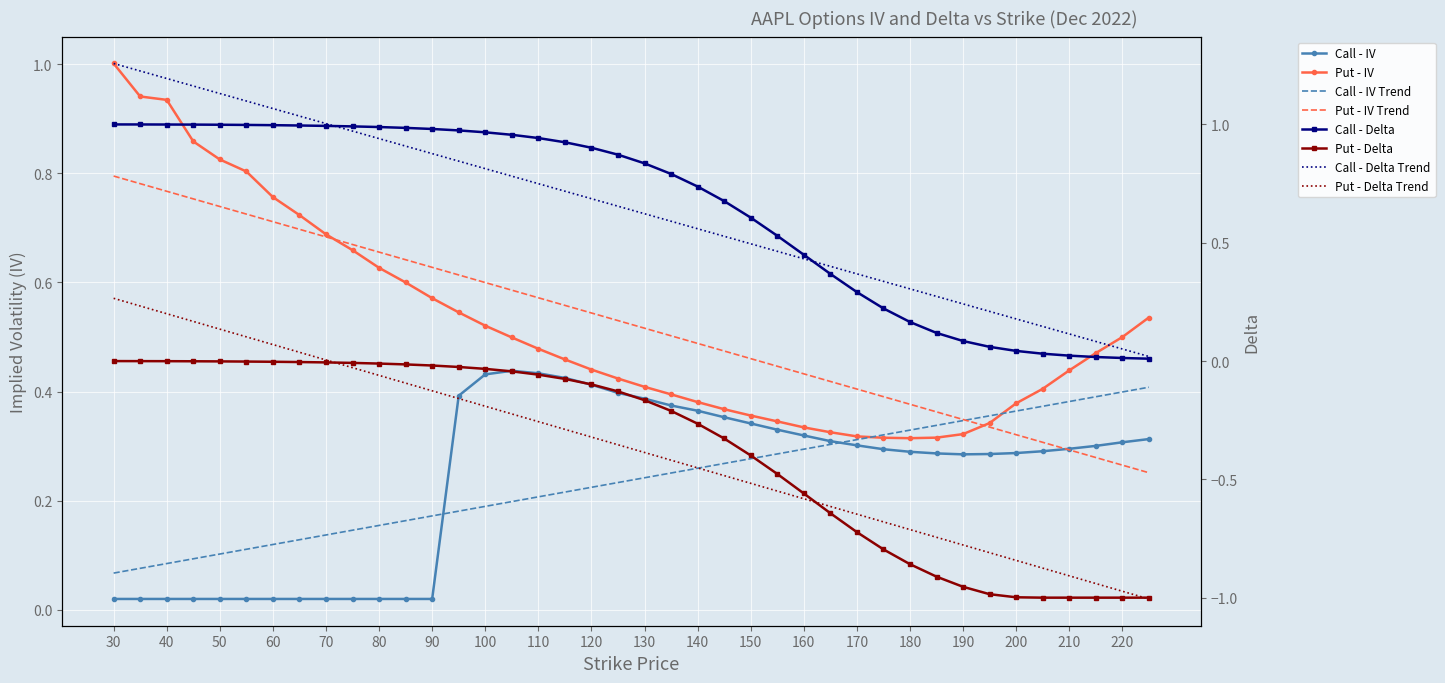

What is the smallest value displayed?

-1.0